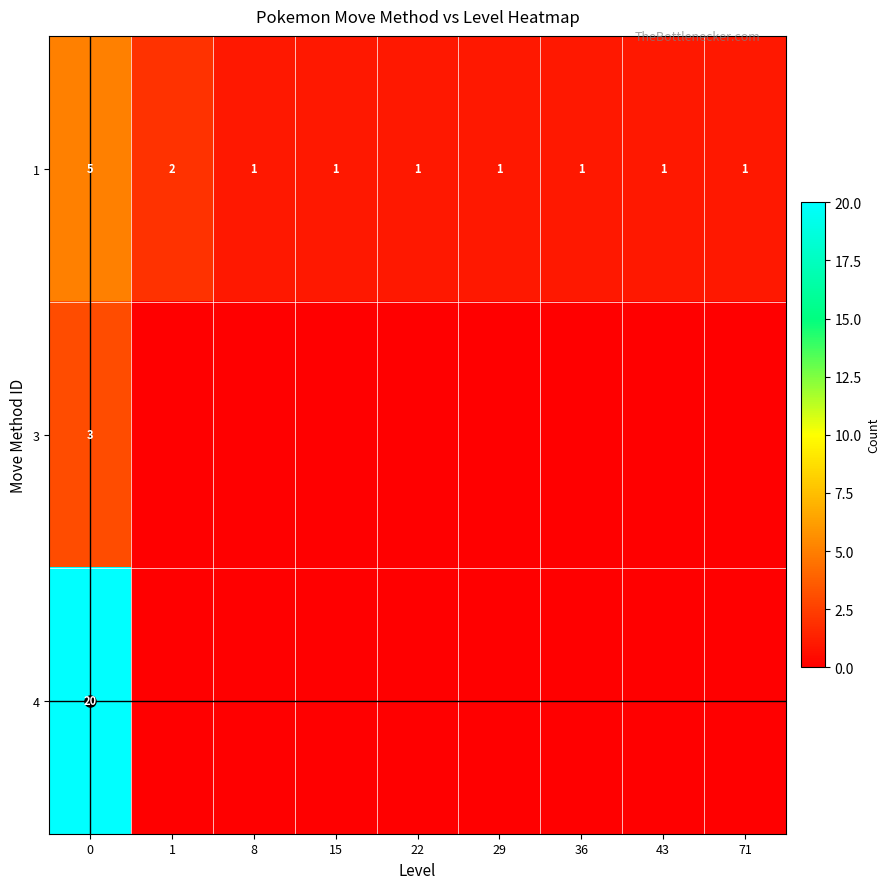

Is it true that 1 equals 0 at 29?

False